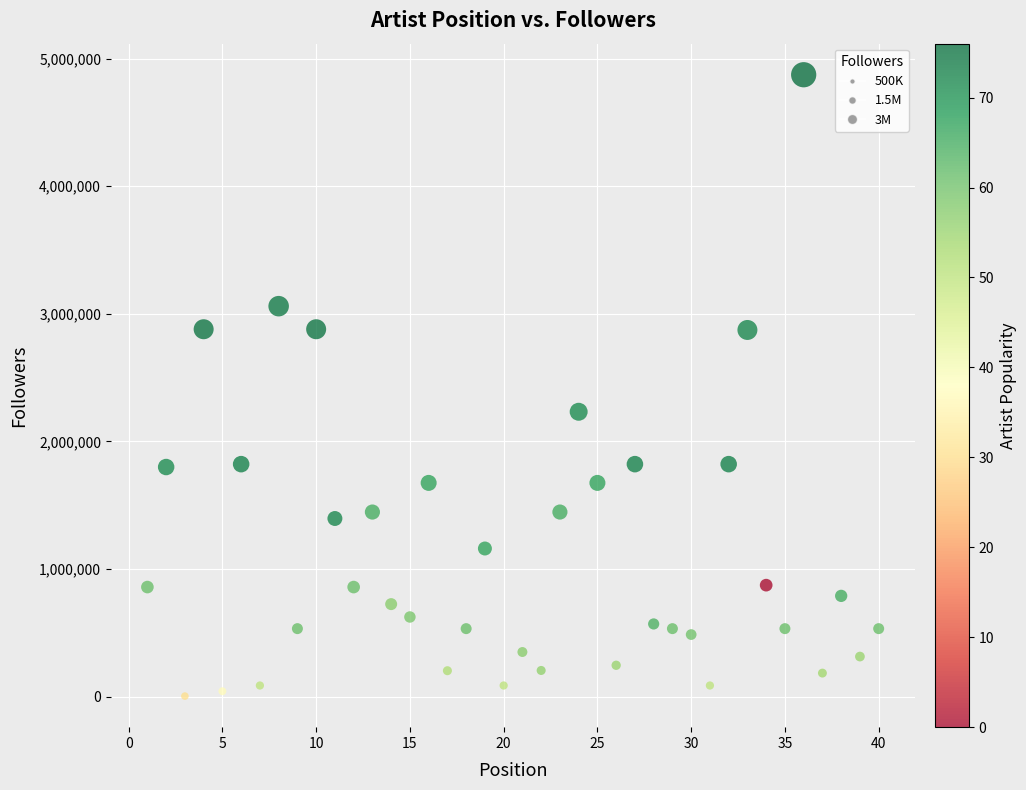

What is the range of X values (max minus min)?

39